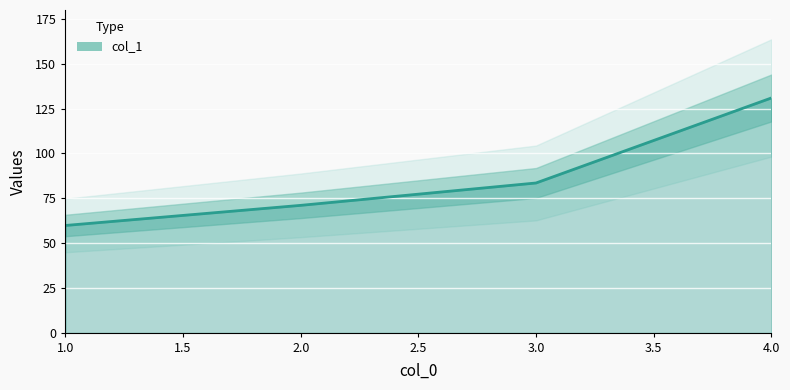

How many lines are shown in the chart?

1